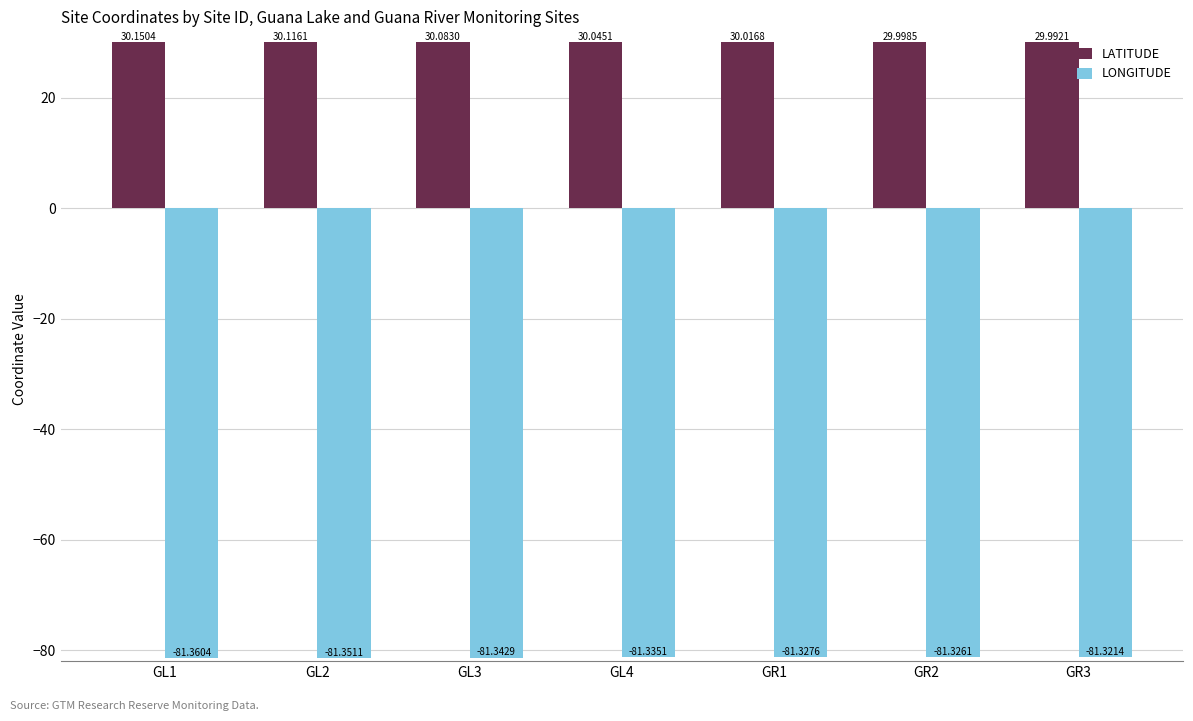

Rank the series by their maximum value, from highest to lowest.

LATITUDE, LONGITUDE